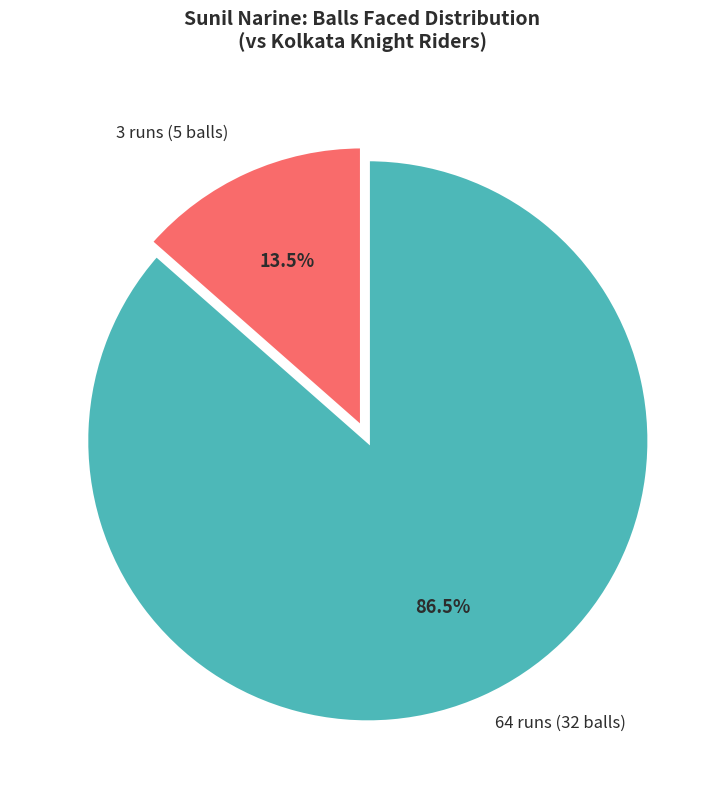

How many slices are in this pie chart?

2